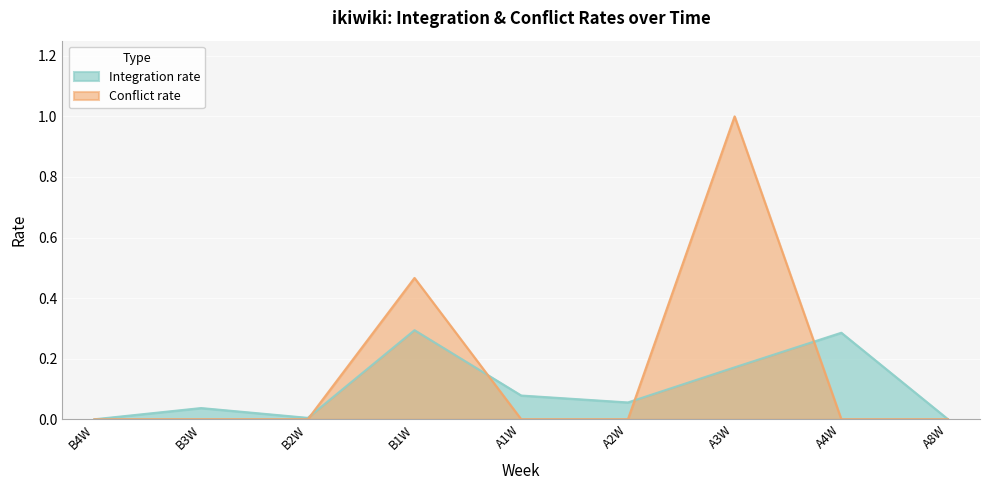

What is the label of the 3rd point from the left?

B2W